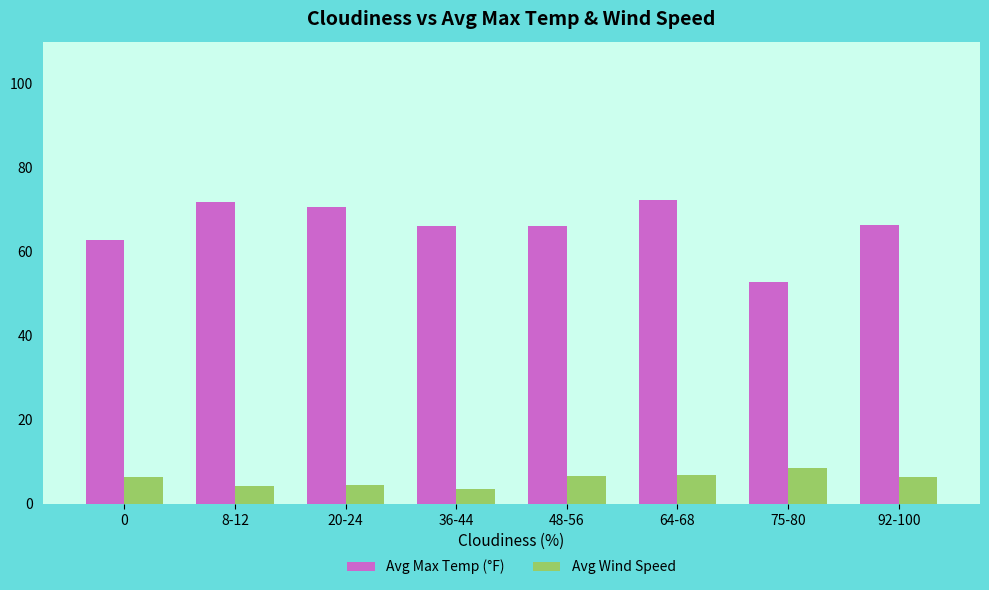

What is the average value of the Avg Max Temp (°F) series?

66.1